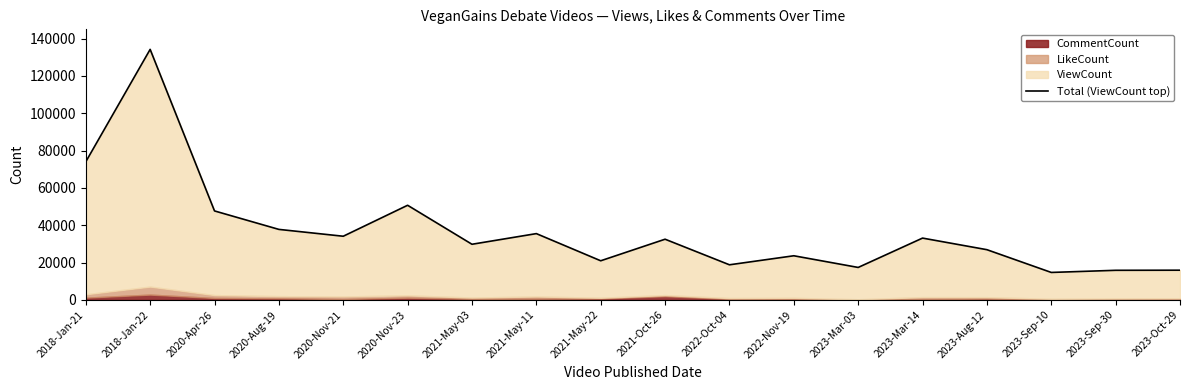

What is the value of the 12th point from the left?

23638